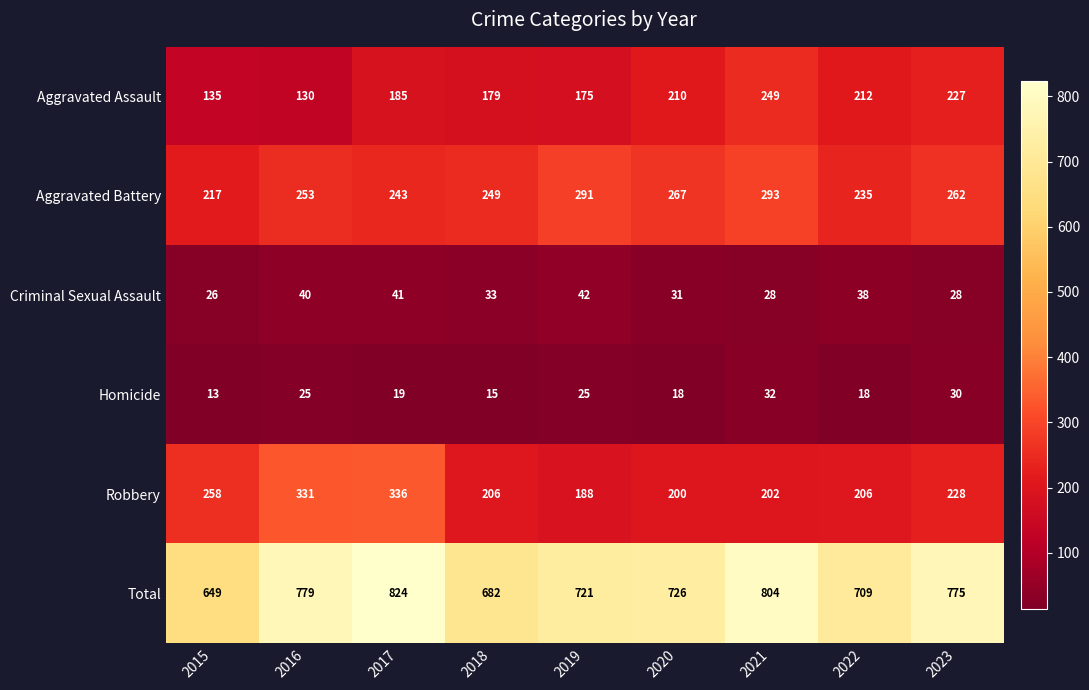

Read the Aggravated Assault value at 2017, to the nearest 50.

200